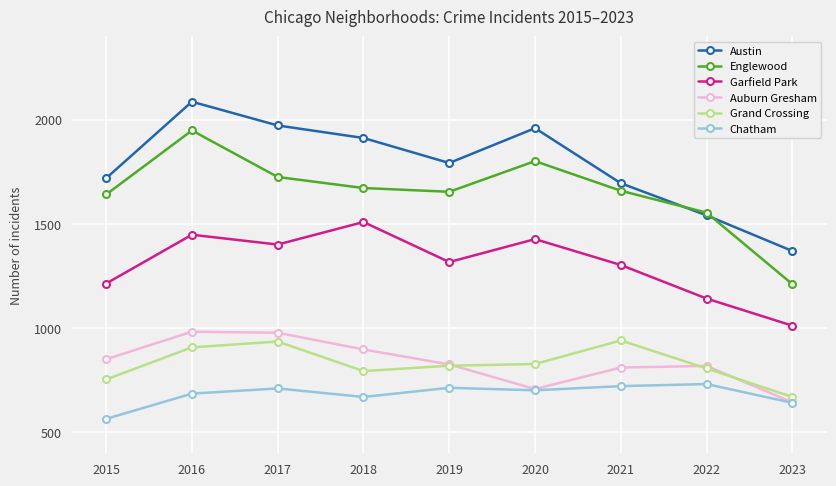

The Englewood series shows 571 at 2017. True or false?

False